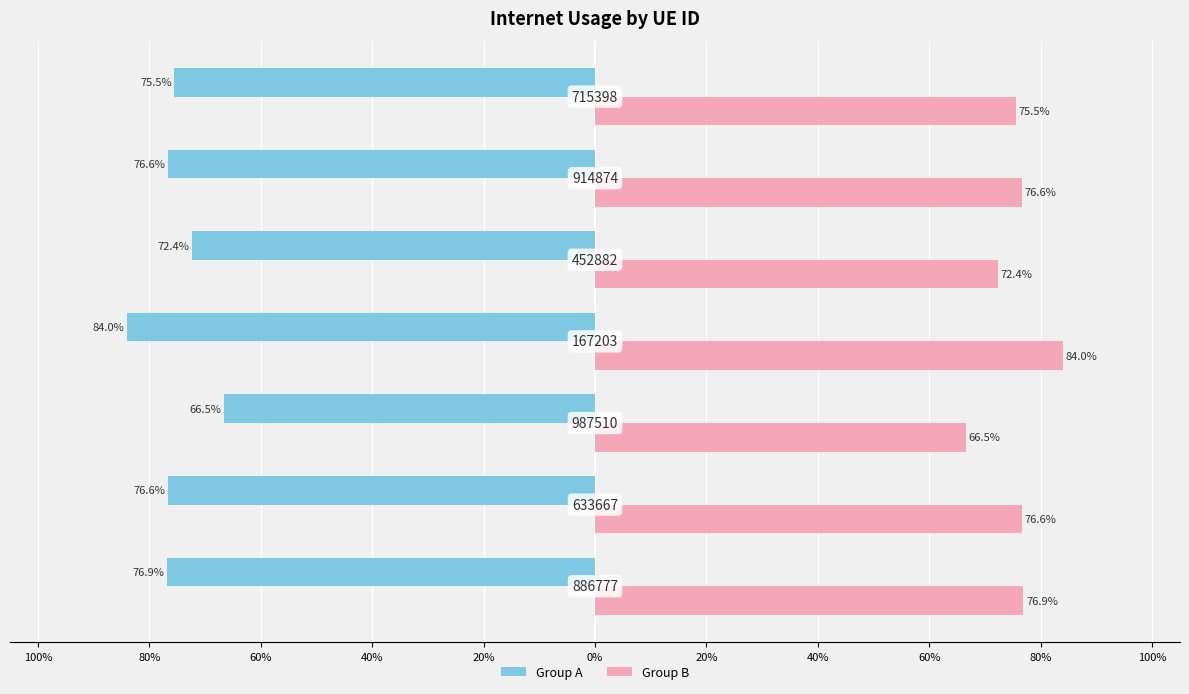

What is the minimum value for Group B?

0.7